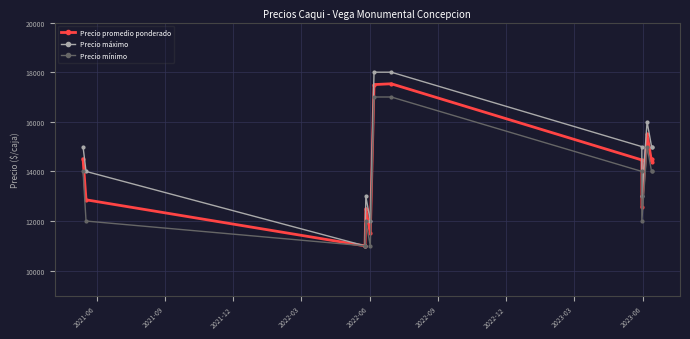

True or false: Precio máximo and Precio mínimo cross at least once.

False